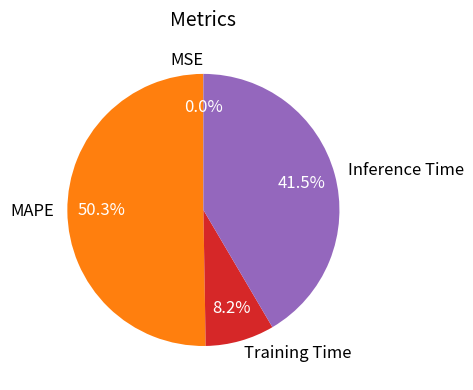

Does Inference Time account for over 50% of the chart?

No